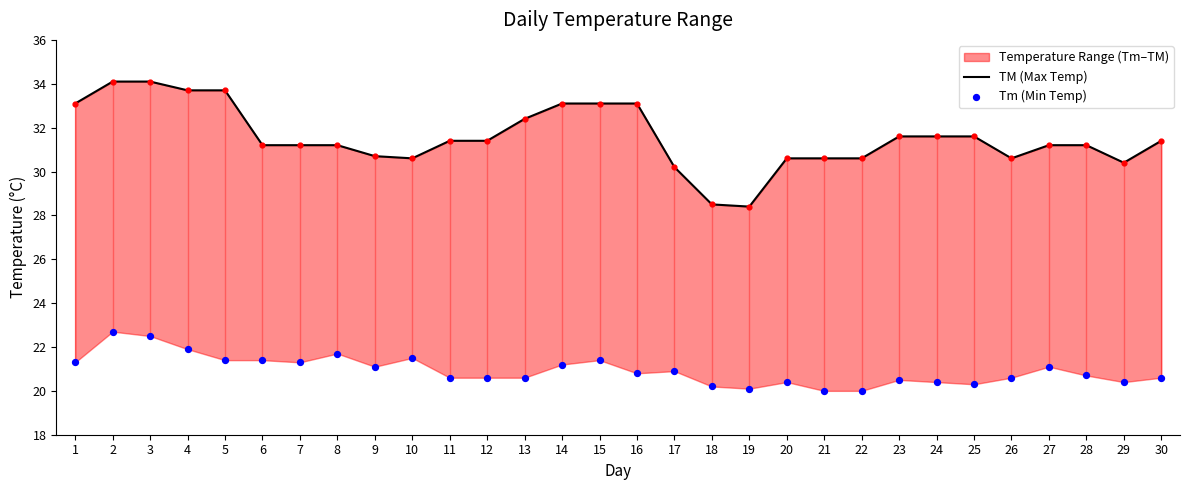

Is the value of TM (Max Temp) at 17 greater than the value of Tm (Min Temp) at 29?

Yes